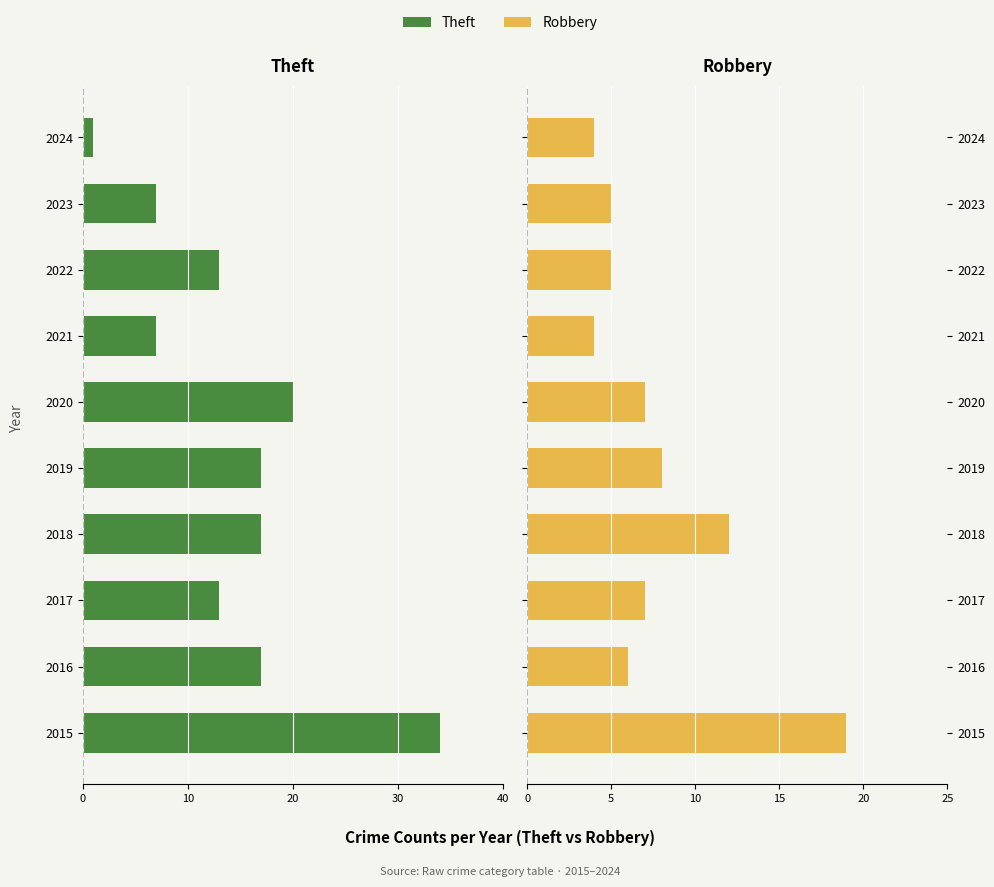

What is the difference between the maximum and minimum values in the Theft series?

33